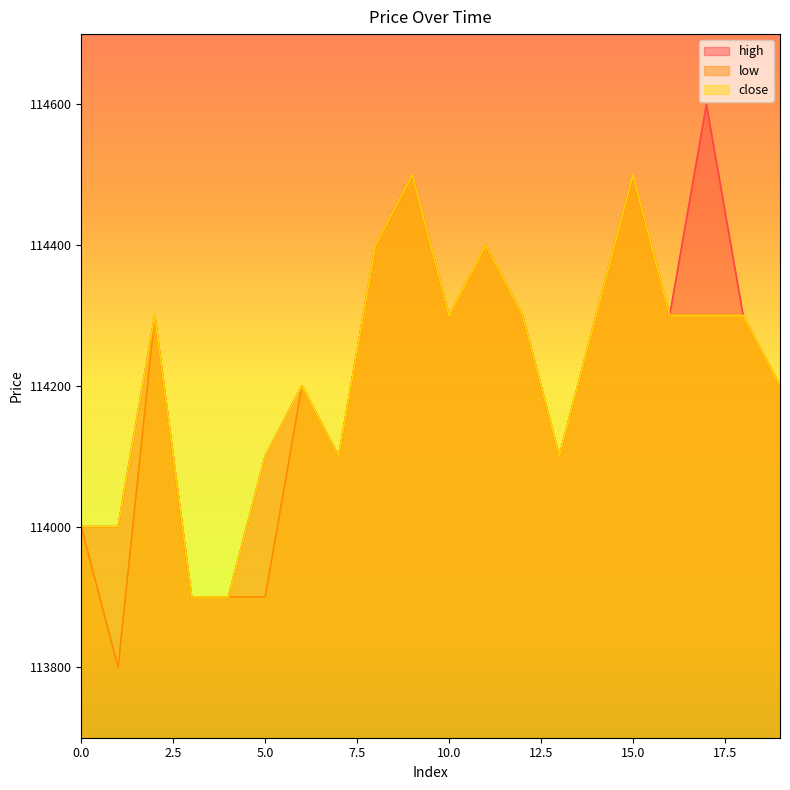

How many lines are shown in the chart?

3